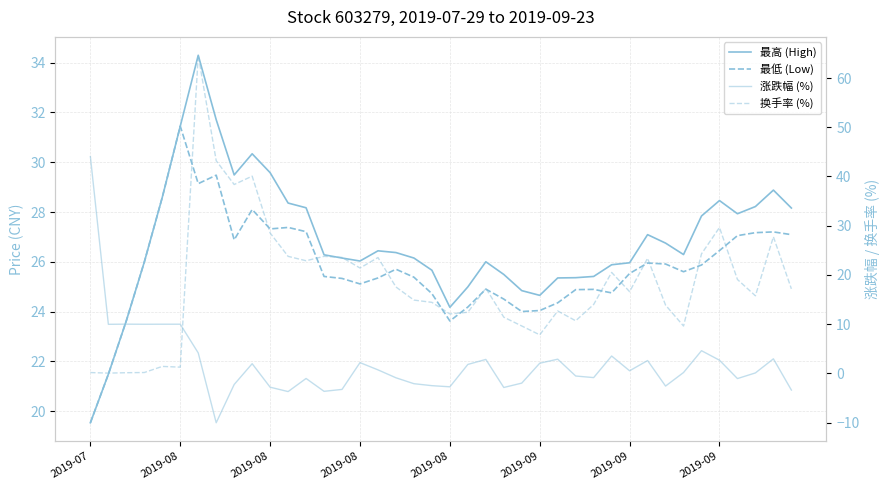

In 换手率 (%), how many points are higher than both neighbors (excluding endpoints)?

11